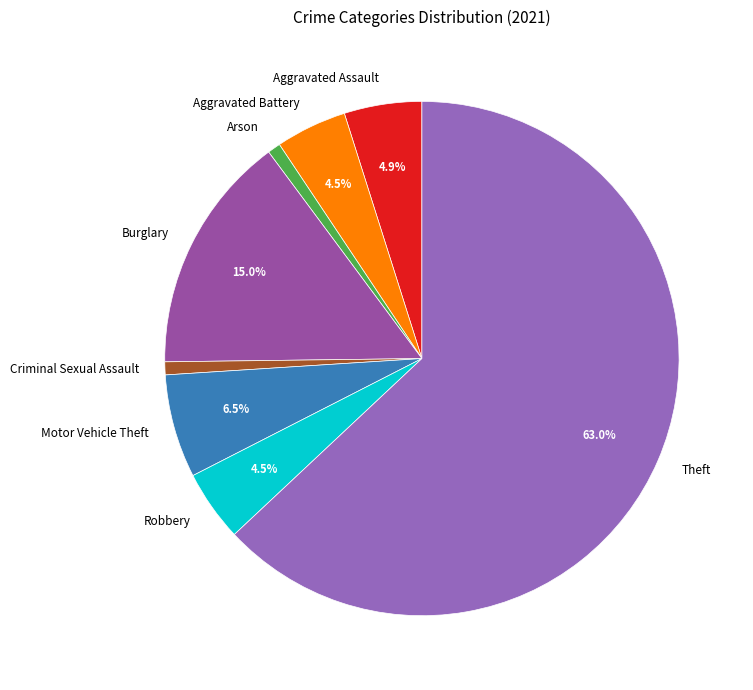

To the nearest percent, what is the difference between the largest and smallest slice percentages?

62%